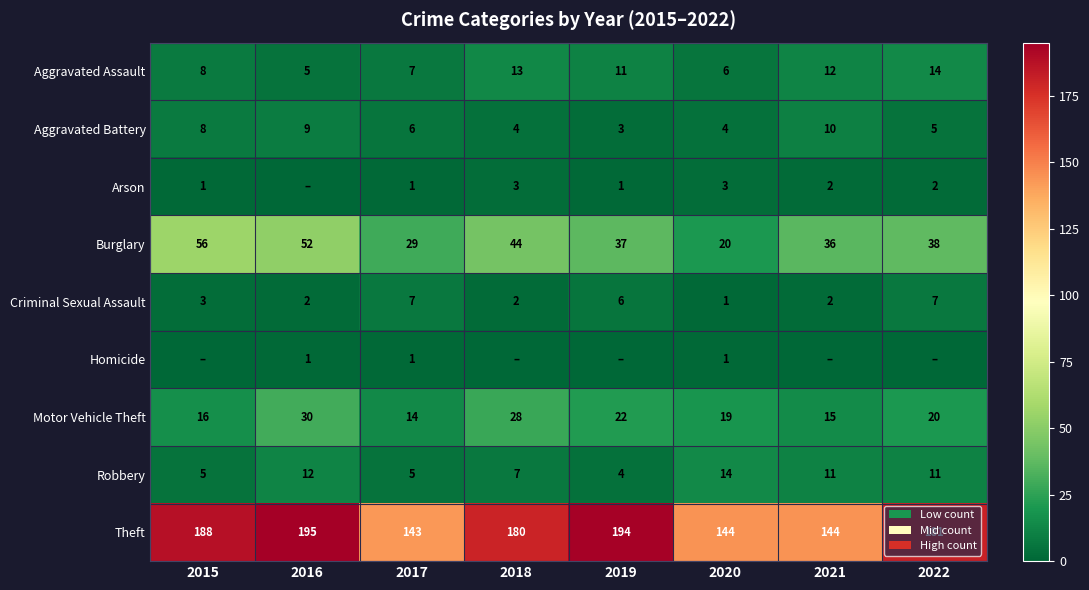

At how many categories does at least one series exceed 25?

8